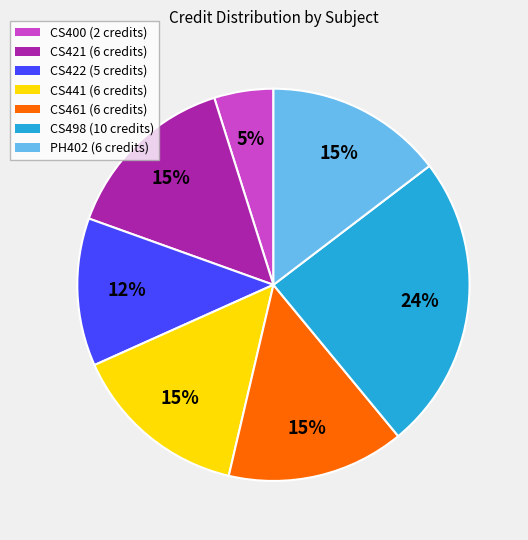

How many slices are in this pie chart?

7